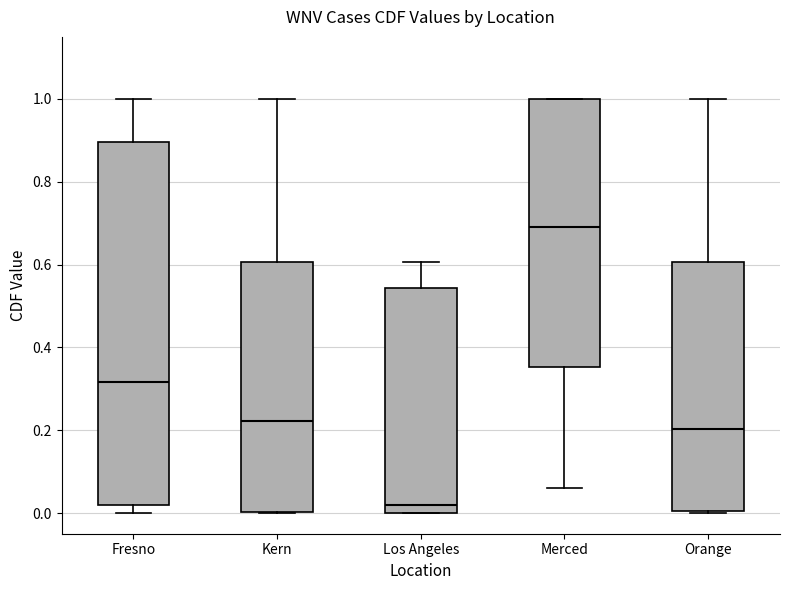

Comparing the boxes themselves (not the whiskers), which one is the tallest?

Fresno